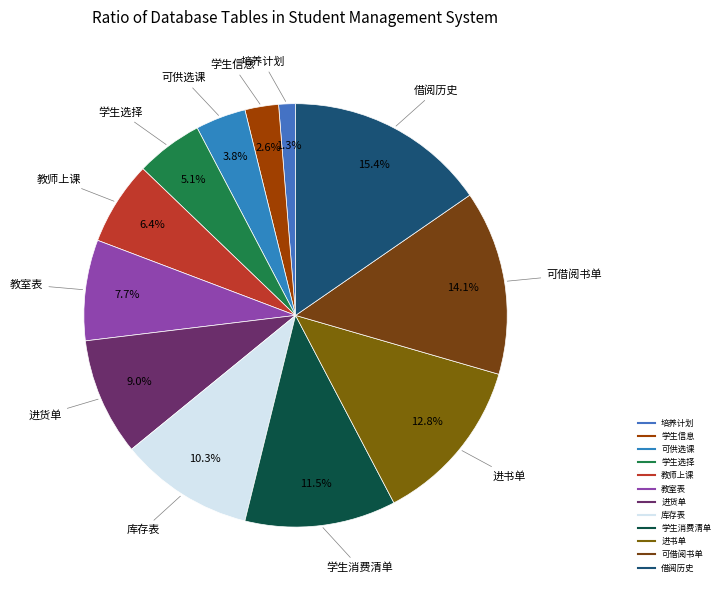

To the nearest percent, what is the combined percentage of 进书单 and 教师上课?

19%